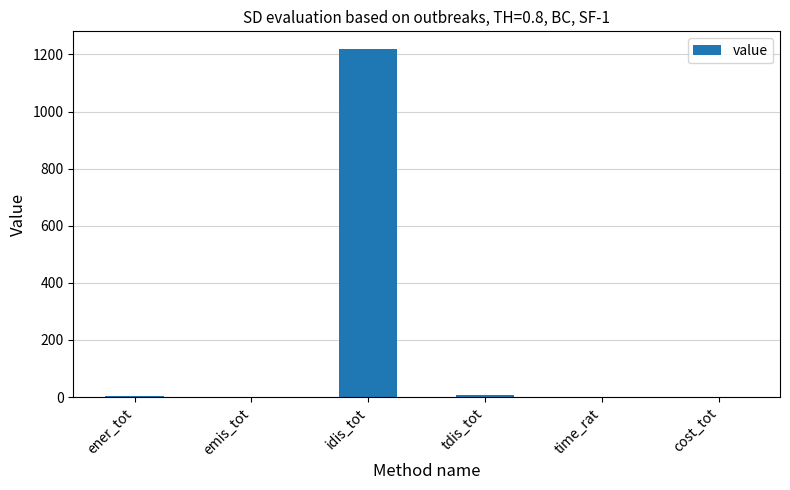

Between ener_tot and idis_tot, which is larger?

idis_tot